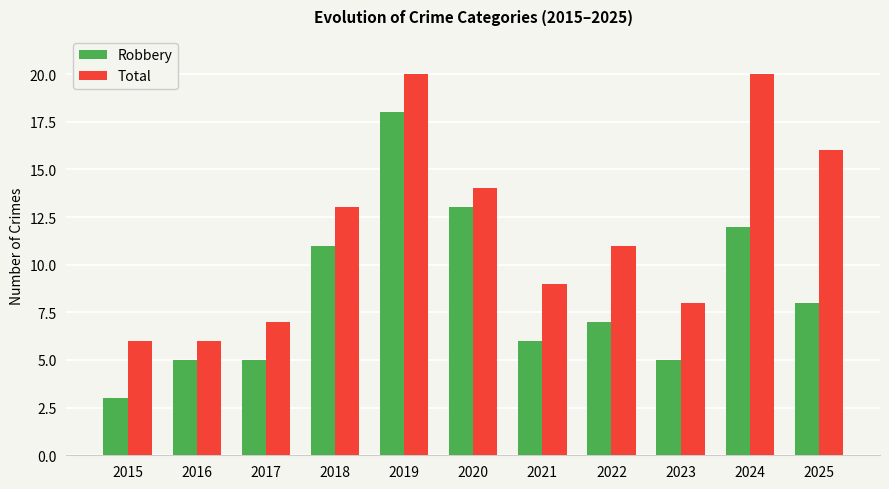

Where is Robbery nearest to the value 10?

2018